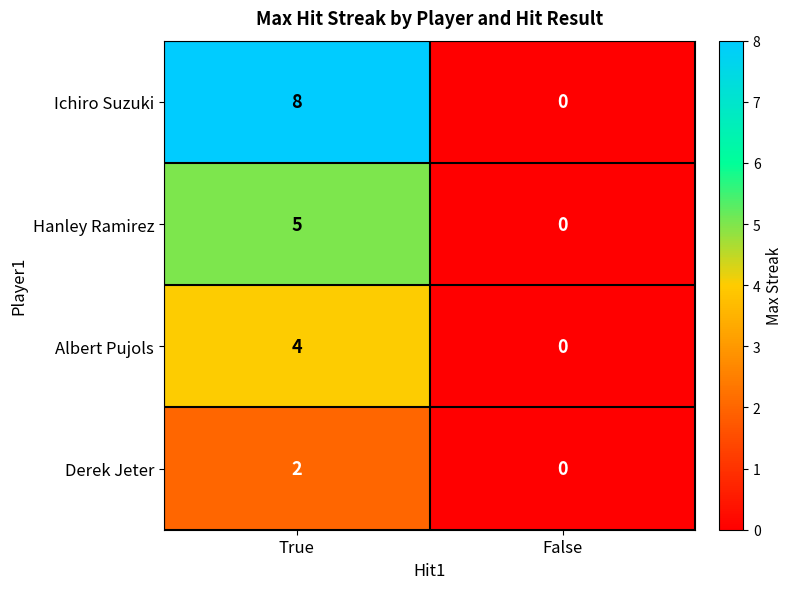

How many distinct data groups are displayed?

4